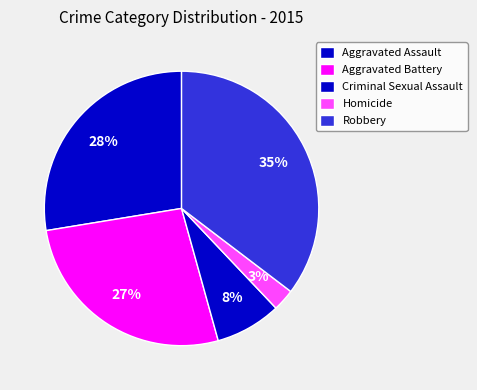

To the nearest percent, what is the difference between the largest and smallest slice percentages?

33%